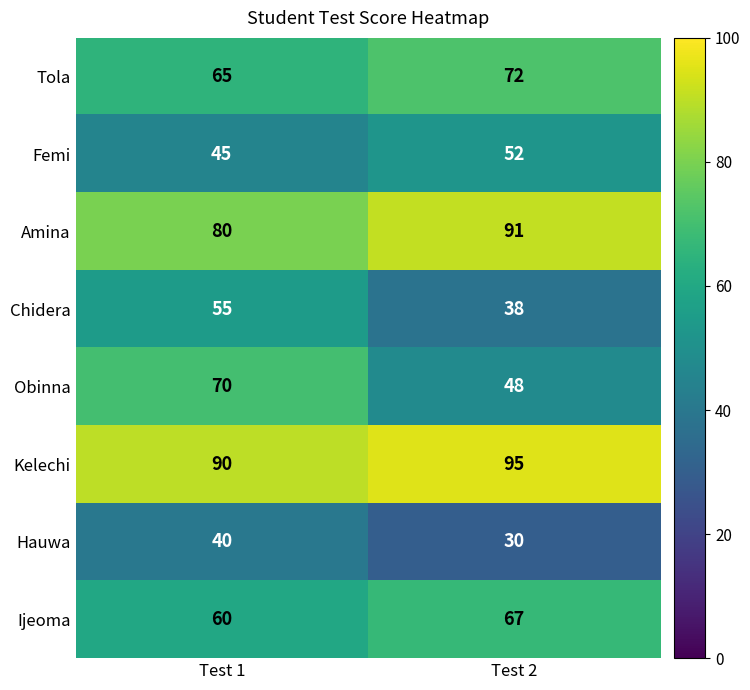

What is the spread (max minus min) of values at Test 1?

50